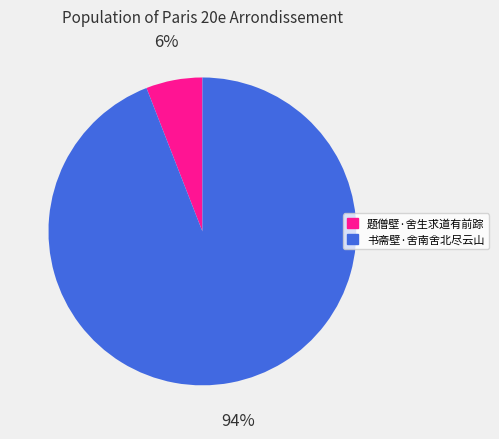

Combined, do 书斋壁·舍南舍北尽云山 and 题僧壁·舍生求道有前踪 account for over 50%?

Yes